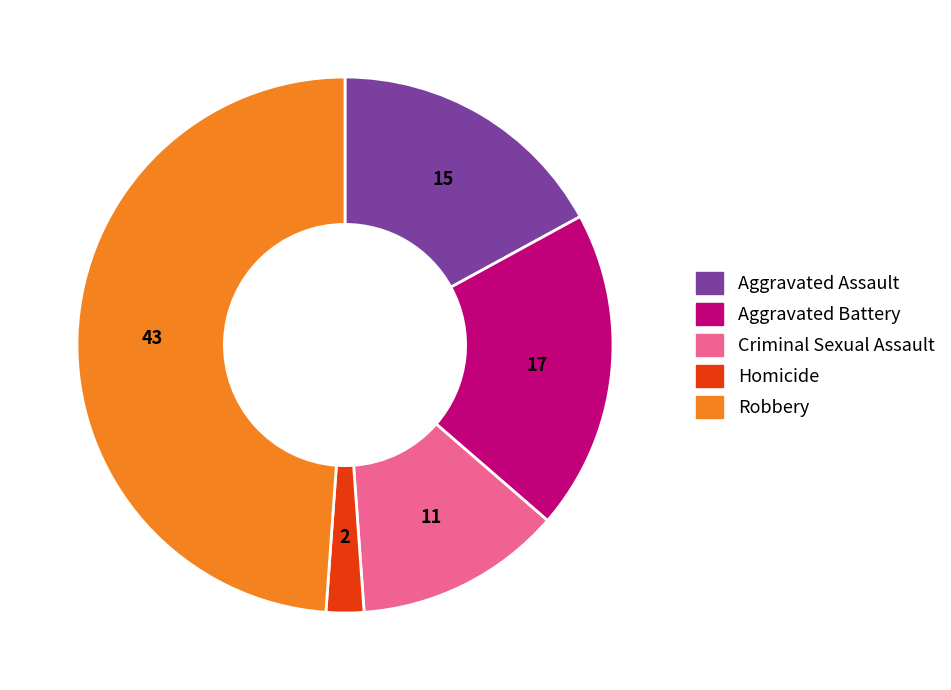

Is it true that Criminal Sexual Assault is 12% of the pie?

True